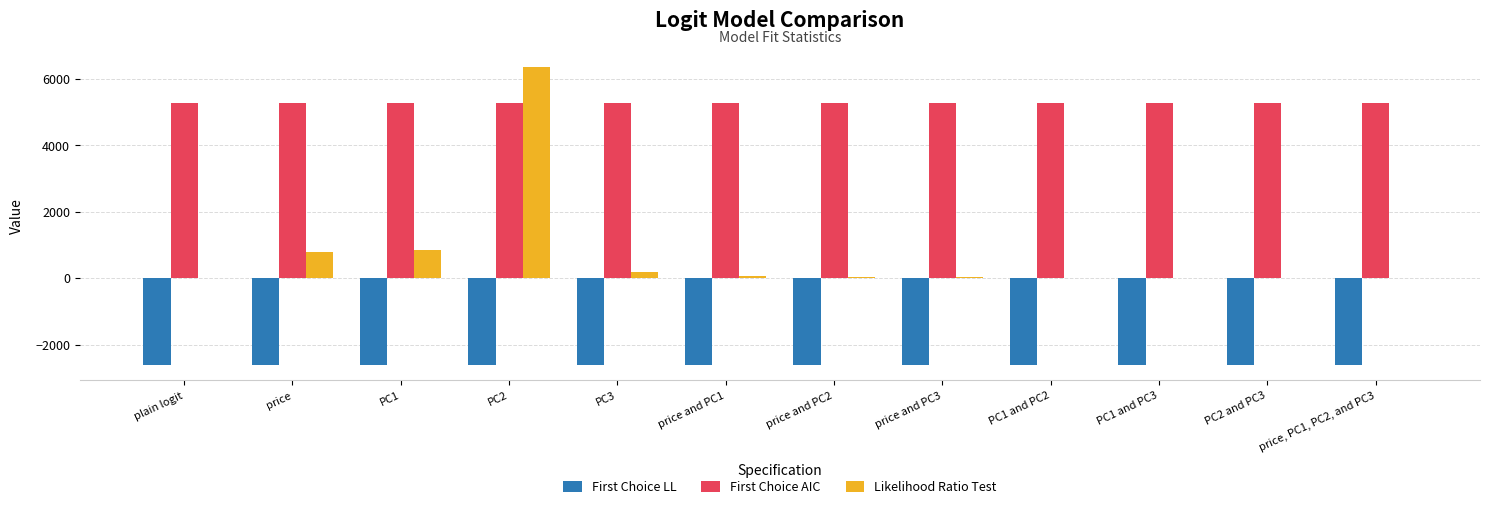

What is the sum of all First Choice AIC values?

63335.3